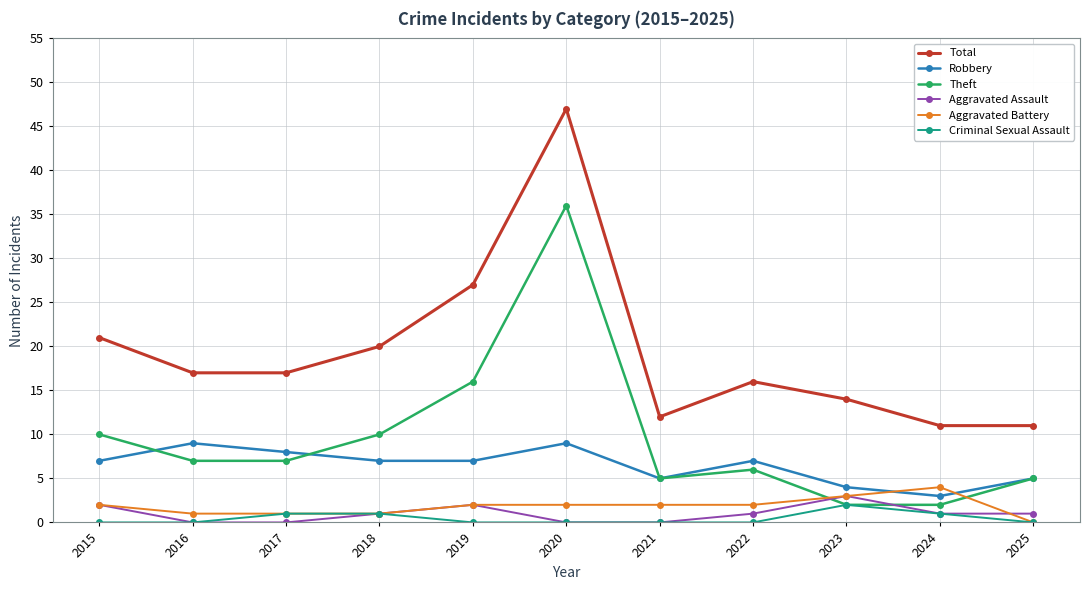

How many times do Robbery and Aggravated Battery cross each other?

2